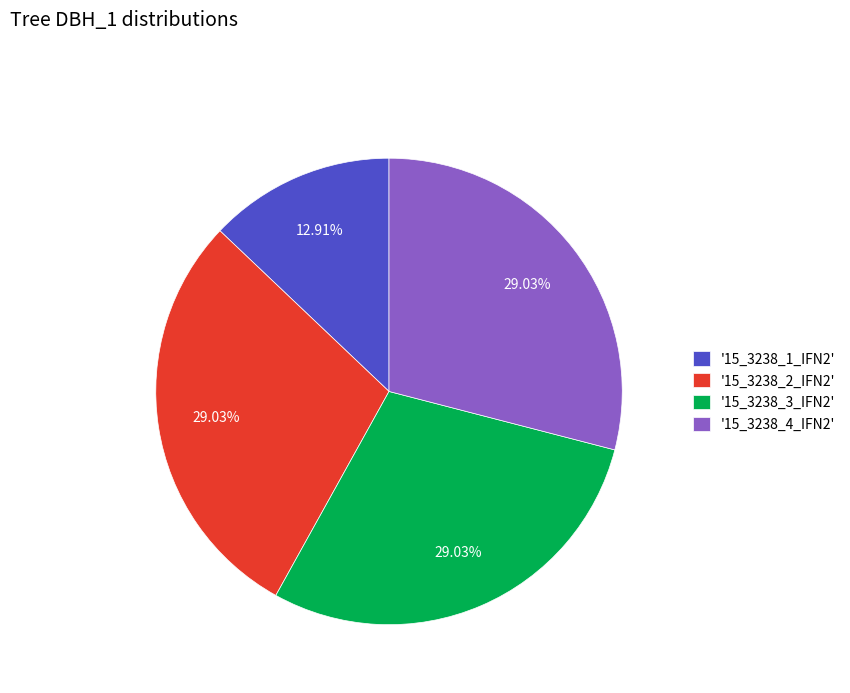

Do '15_3238_3_IFN2' and '15_3238_4_IFN2' together represent more than half of the pie?

Yes